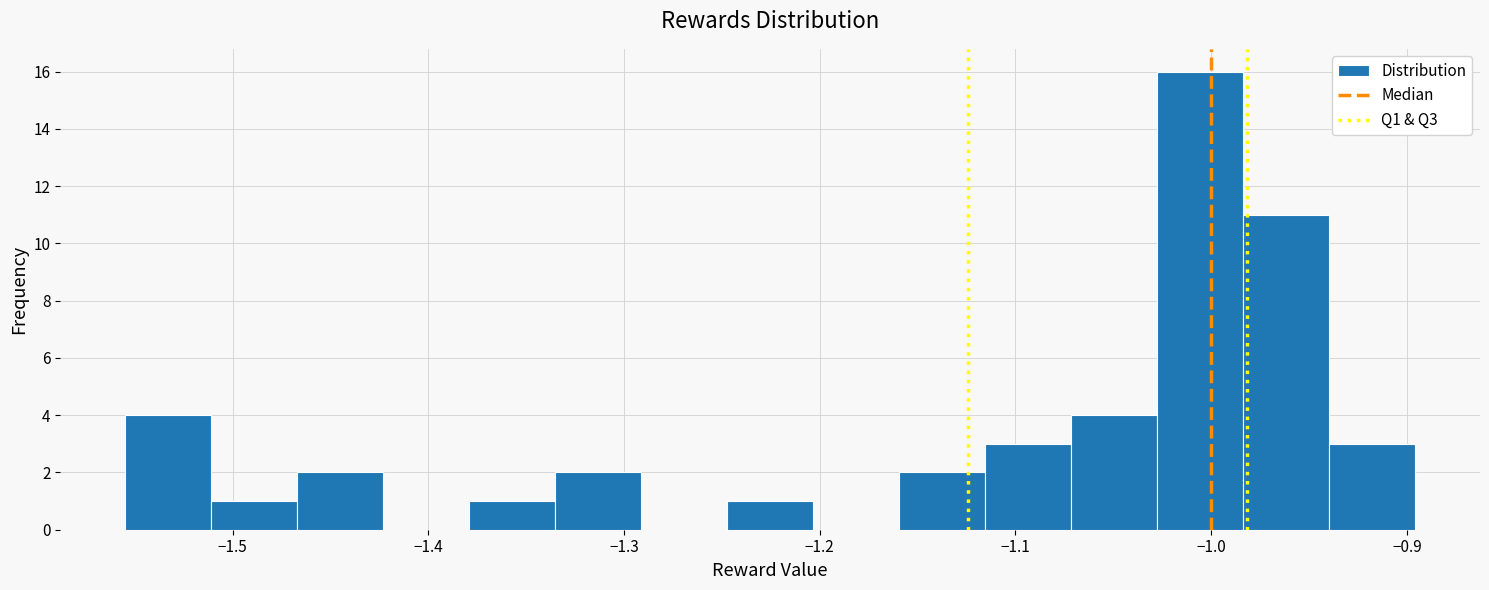

How tall is the bar that spans -1.34 to -1.29 on the x-axis? Neither the bar edges nor the heights are printed on the chart, so give them approximately, as read against the axes.

2